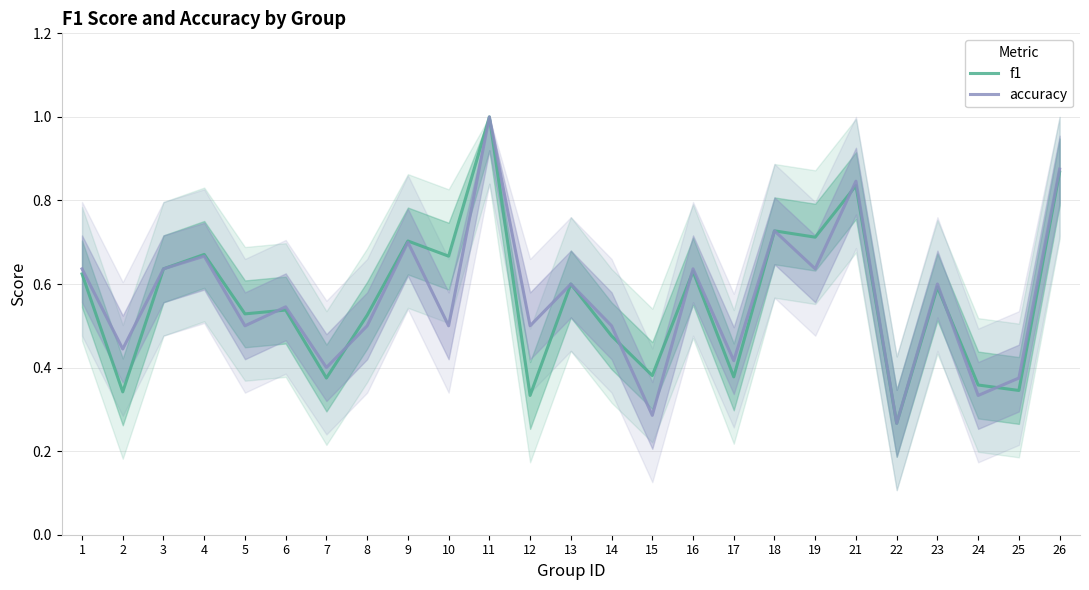

At which category is the sum across all series the highest?

11